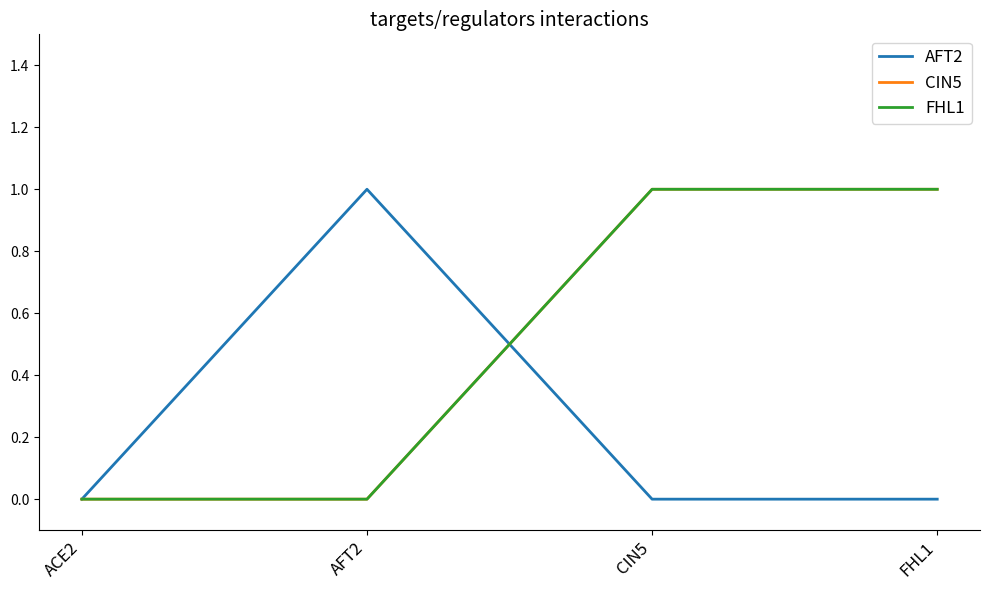

True or false: CIN5 has a value of 1 at CIN5.

True